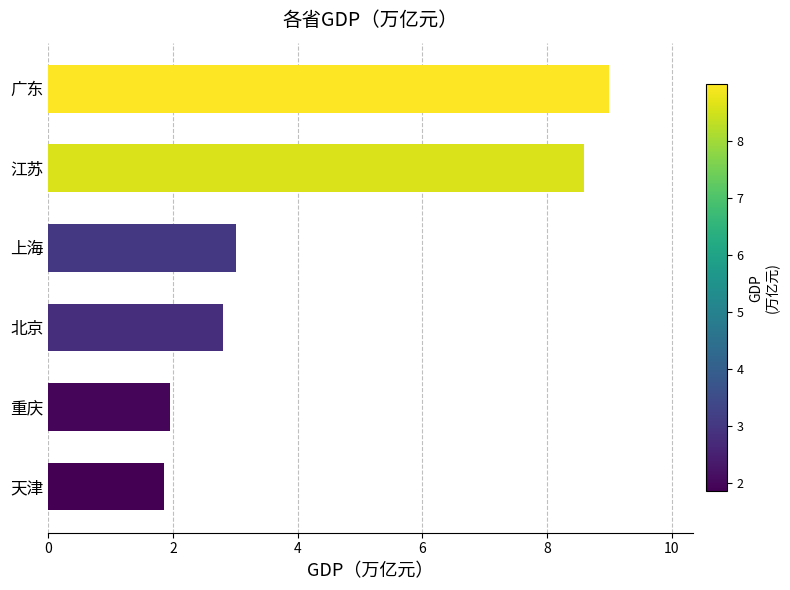

The chart shows a value of 1.9 at 北京. True or false?

False